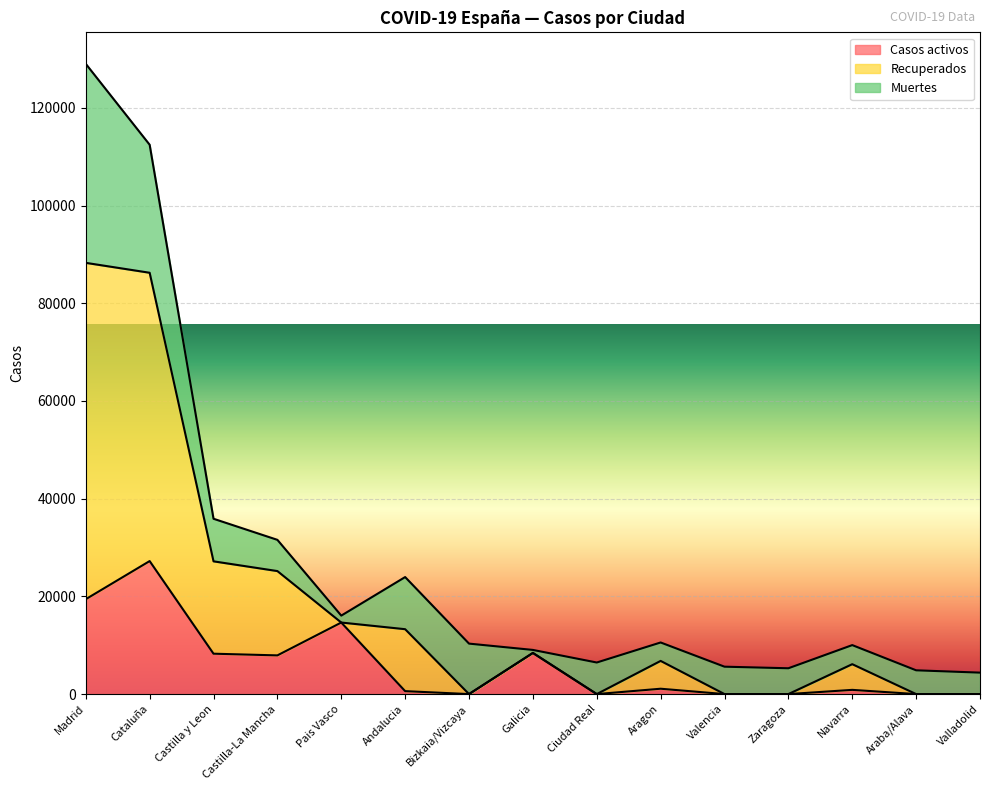

What are all the series names shown in the legend?

Casos activos, Recuperados, Muertes